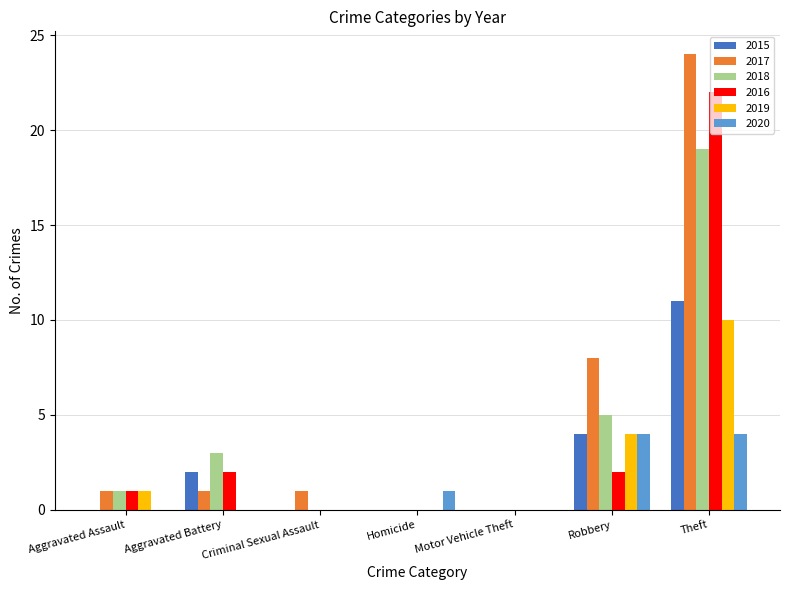

What is the spread (max minus min) of values at Theft?

20